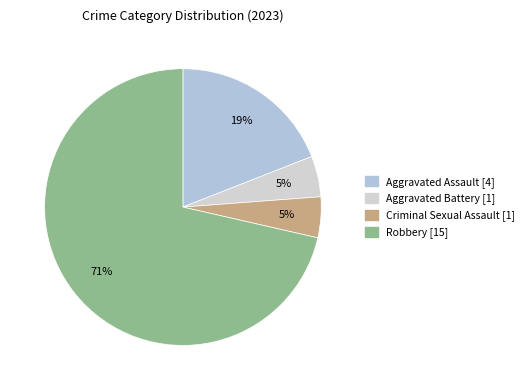

Is Aggravated Assault the majority of the pie?

No